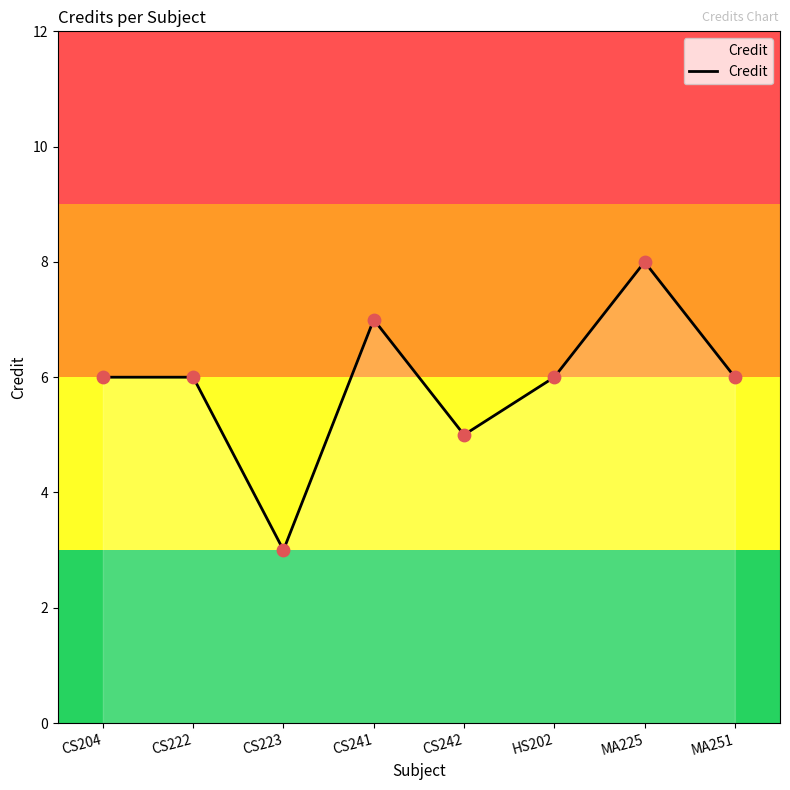

What is the ratio of the value at CS242 to the value at MA251?

0.8